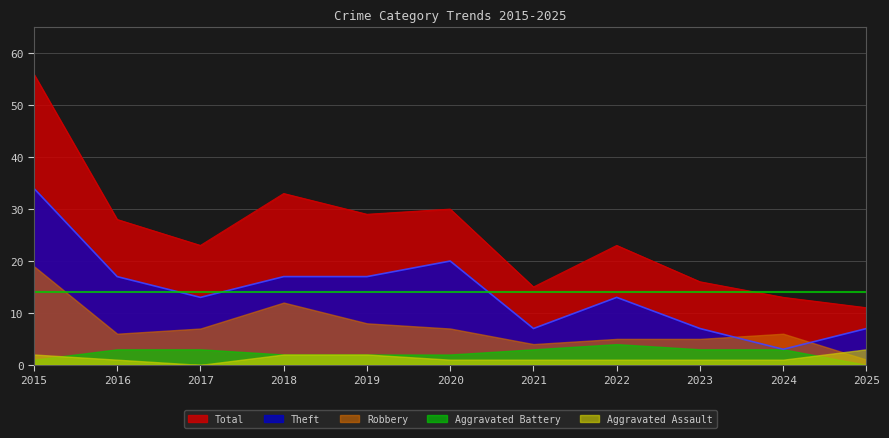

Which series changed the most between 2016 and 2019?

Robbery